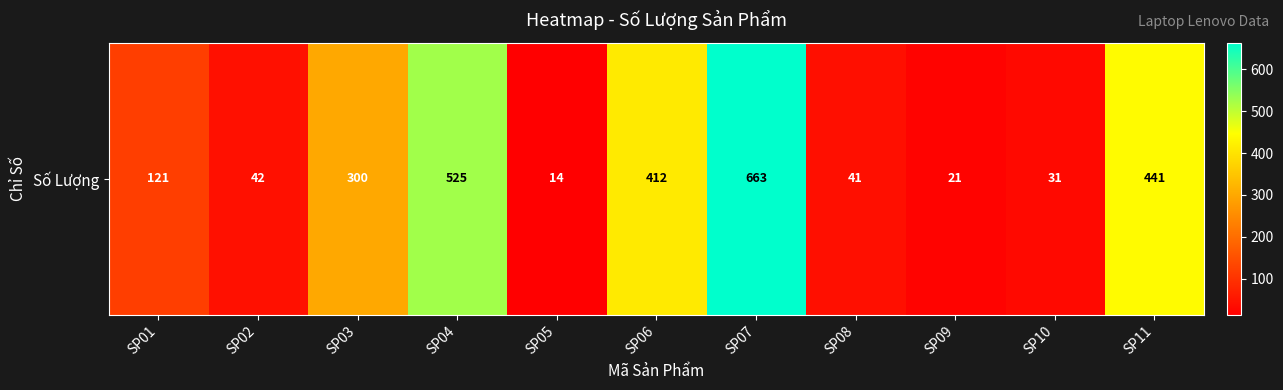

At which label is the value closest to 338?

SP03